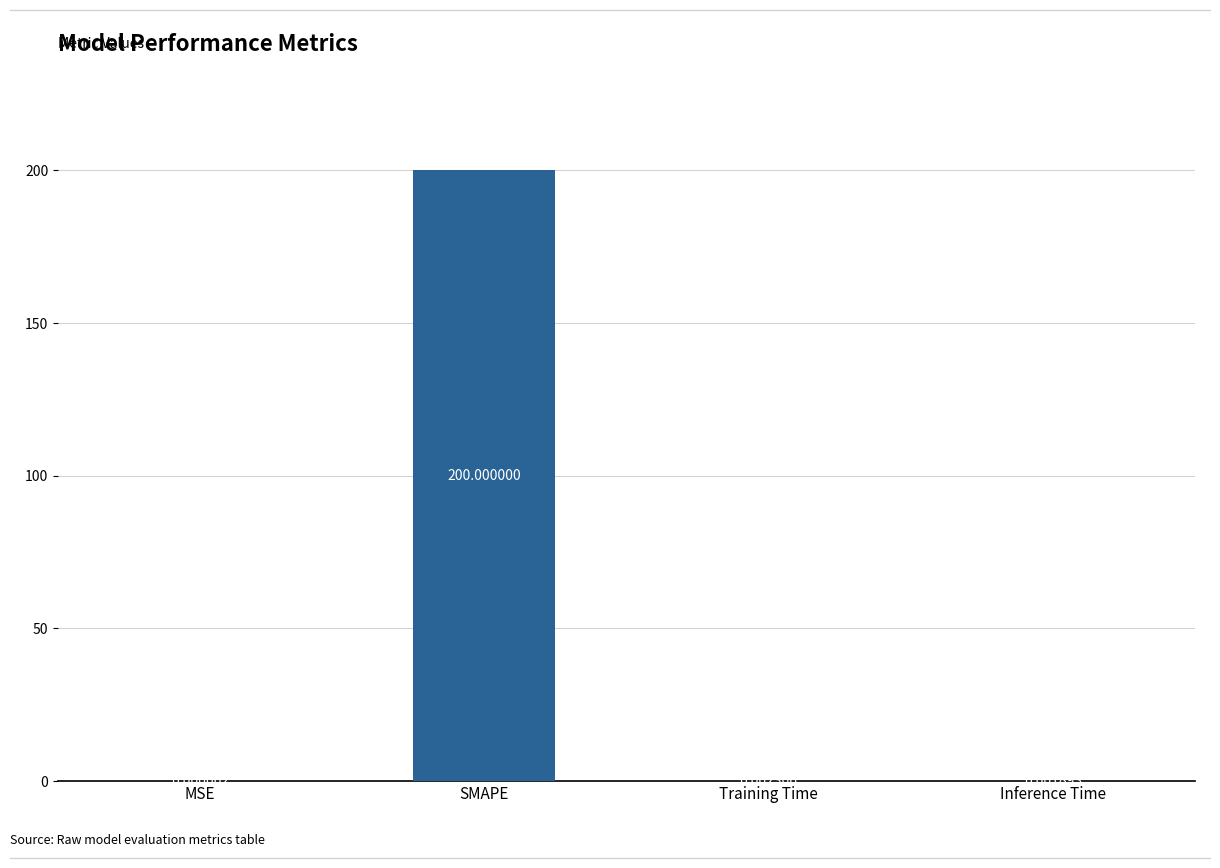

Where is the data nearest to the value 100?

Training Time